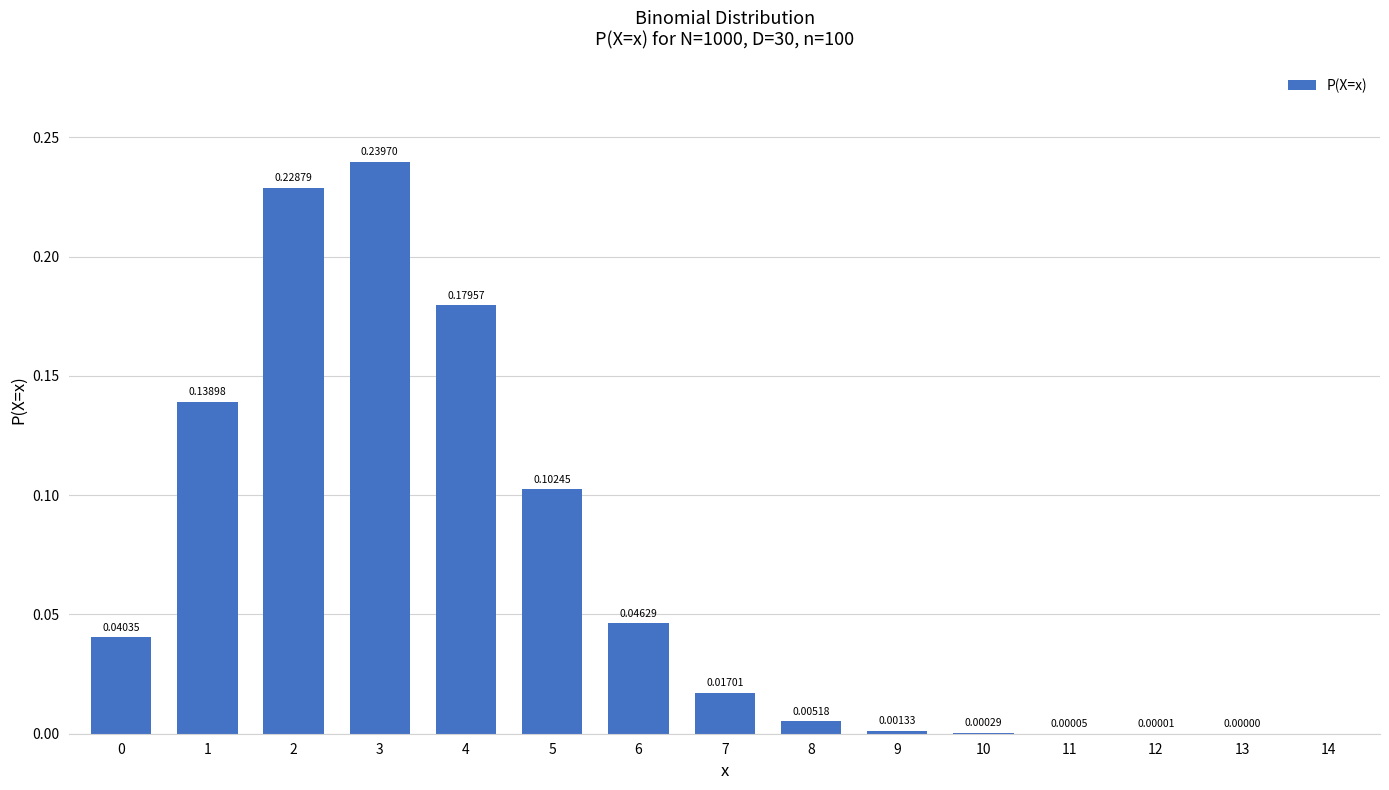

Which has a higher value, 7 or 9?

7